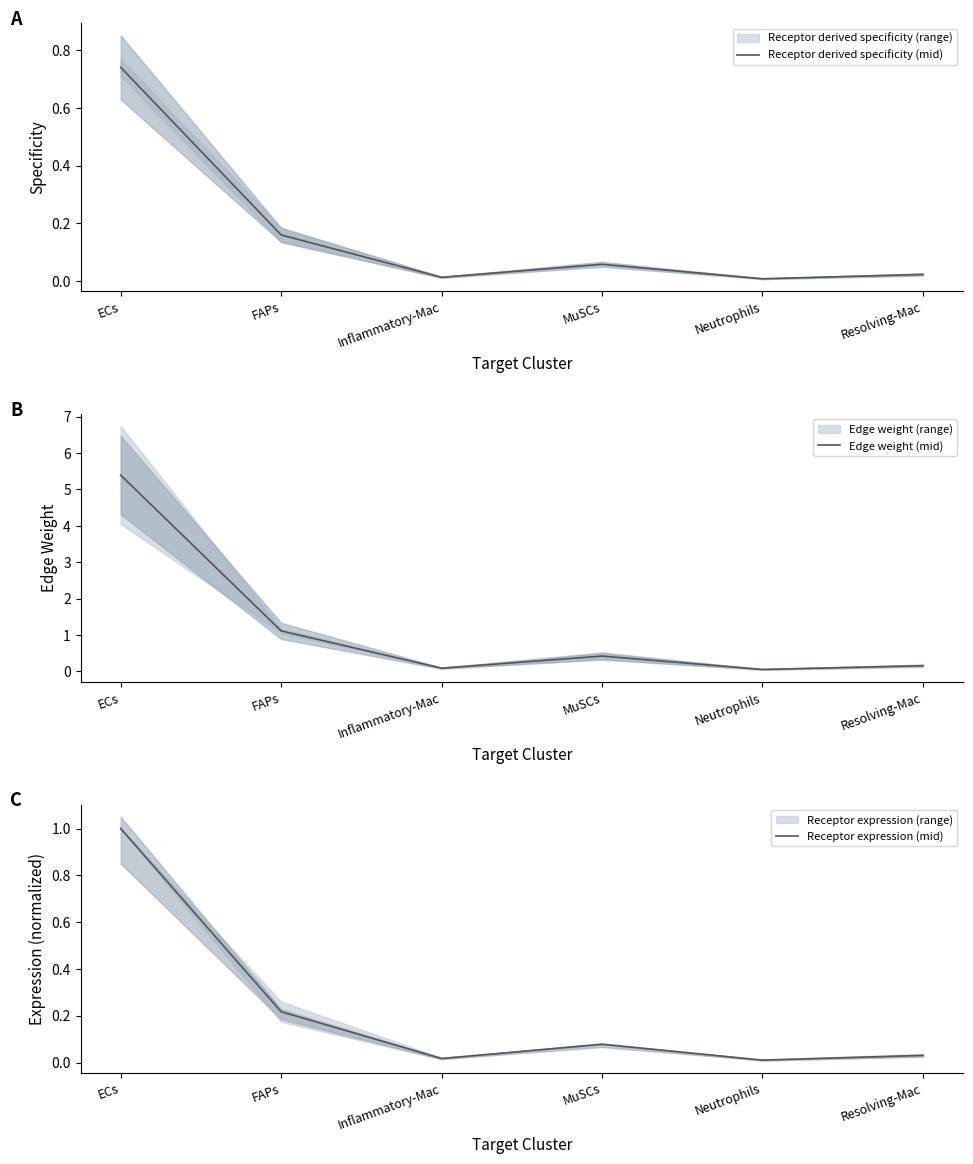

What position from the left is Resolving-Mac?

6